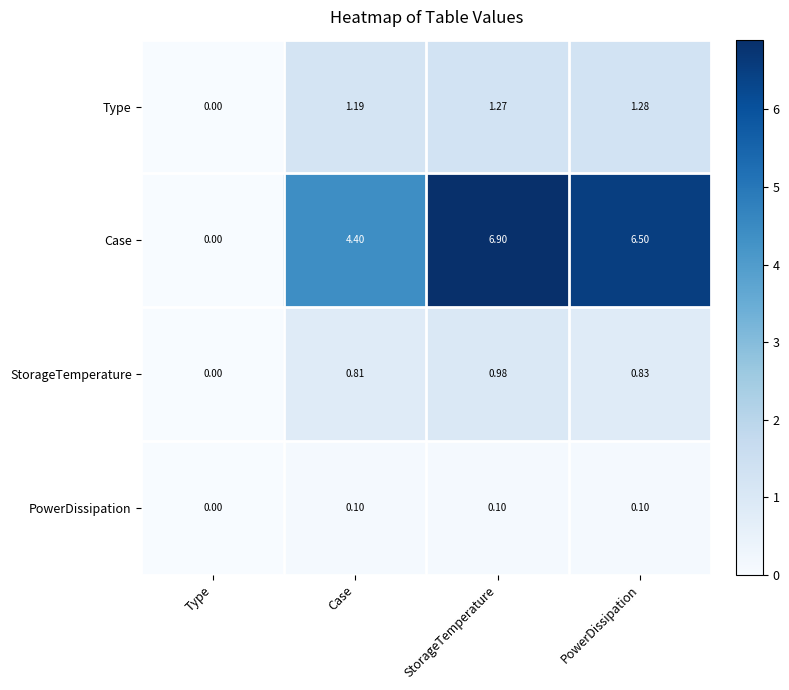

Which category has the lowest value in the Type series?

Type